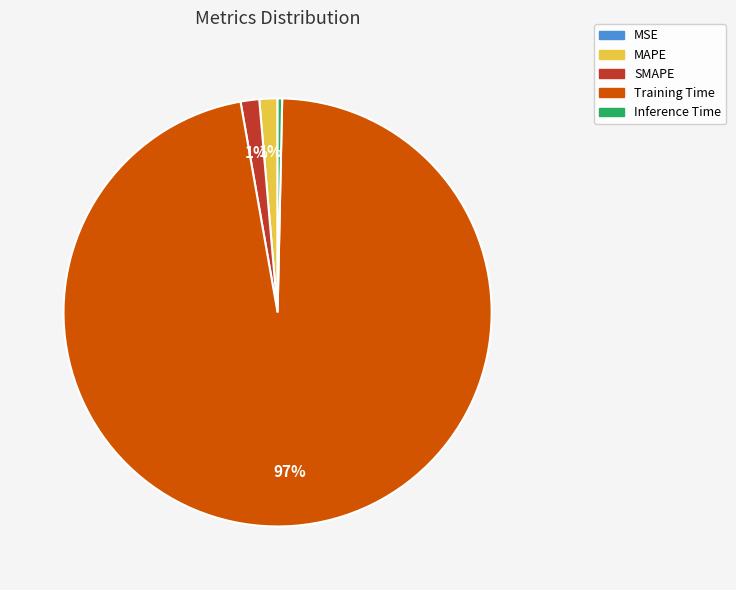

The SMAPE slice represents 1% of the pie. True or false?

True